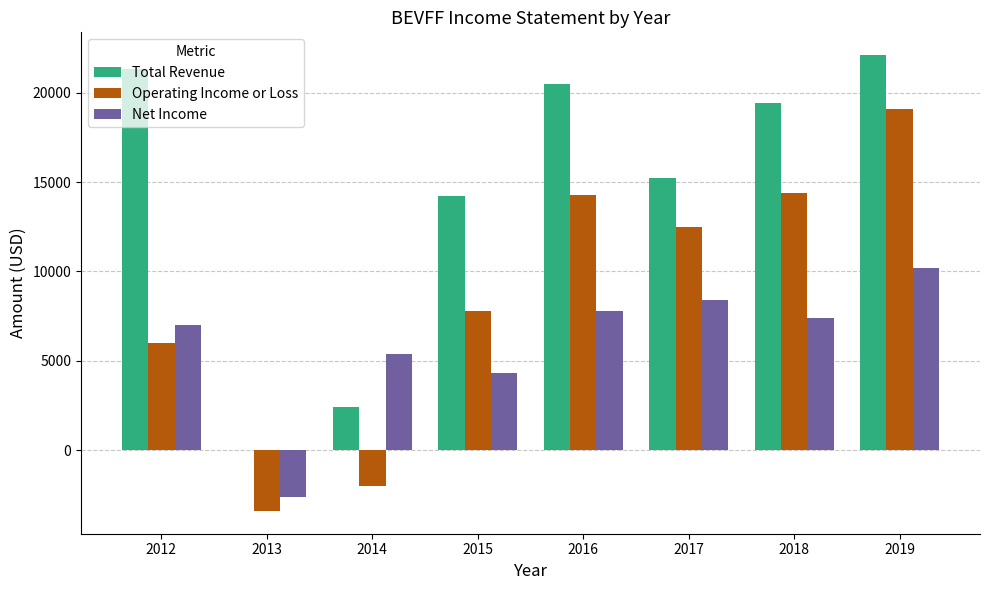

The value of Operating Income or Loss at 2012 is 2431. True or false?

False